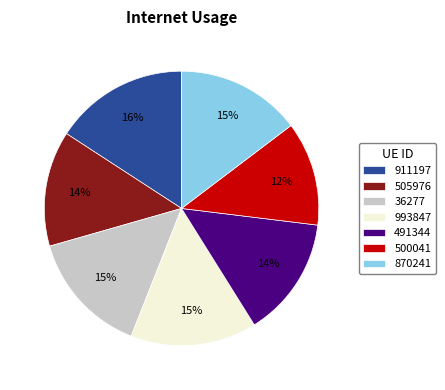

Is 993847 the majority of the pie?

No